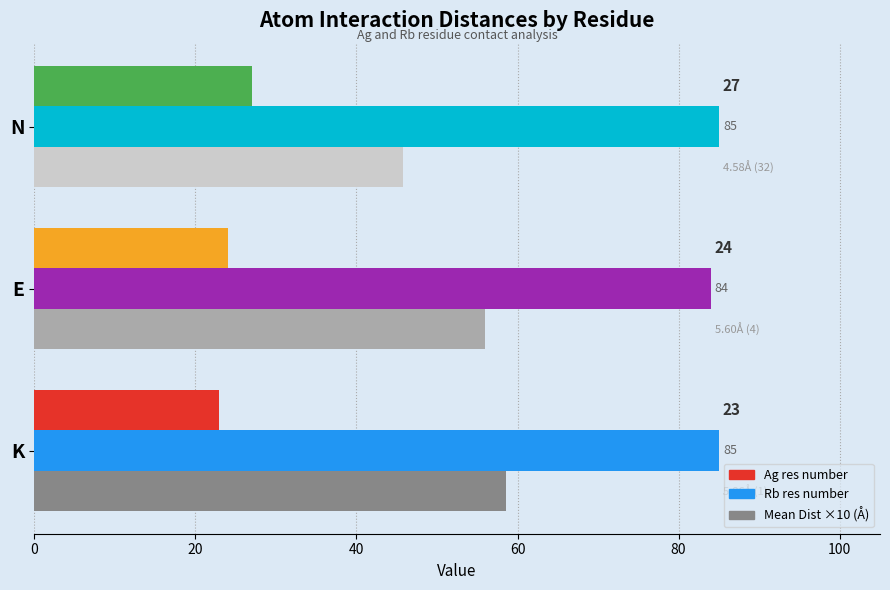

At which label is Mean Dist ×10 (Å) closest to 52?

E